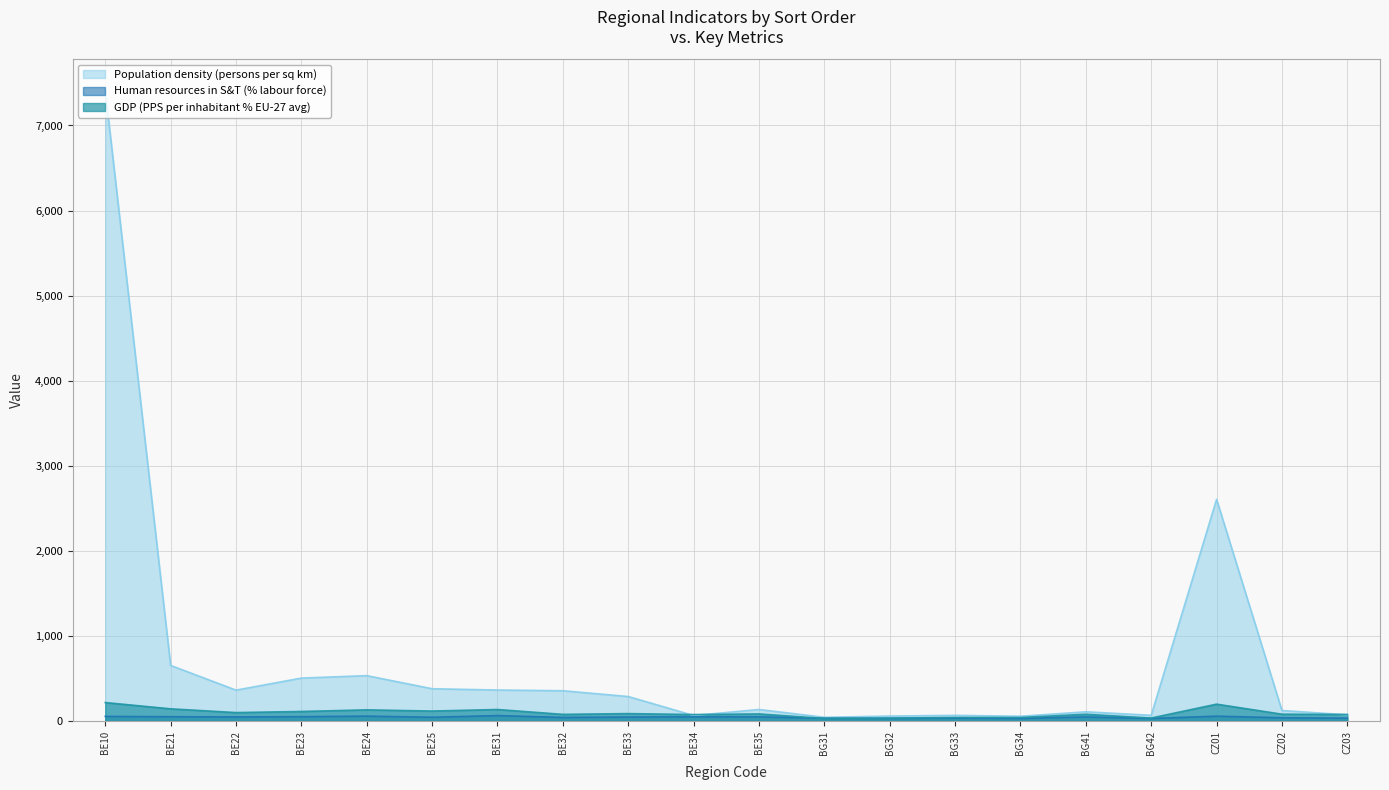

Reading left to right, list all the values displayed in this chart.

Population density (persons per sq km): BE10=7408.0	BE21=652.0	BE22=361.9	BE23=503.4	BE24=532.2	BE25=378.3	BE31=363.0	BE32=354.8	BE33=286.5	BE34=63.5	BE35=134.2	BG31=42.5	BG32=57.0	BG33=65.5	BG34=54.8	BG41=107.1	BG42=66.0	CZ01=2604.7	CZ02=122.3	CZ03=71.1
Human resources in S&T (% labour force): BE10=53.1	BE21=49.6	BE22=47.1	BE23=49.9	BE24=56.3	BE25=43.3	BE31=62.8	BE32=41.0	BE33=45.7	BE34=48.2	BE35=47.4	BG31=31.5	BG32=30.4	BG33=32.4	BG34=28.9	BG41=46.8	BG42=28.9	CZ01=55.8	CZ02=37.1	CZ03=32.6
GDP (PPS per inhabitant % EU-27 avg): BE10=216.0	BE21=142.0	BE22=98.0	BE23=111.0	BE24=130.0	BE25=116.0	BE31=134.0	BE32=77.0	BE33=86.0	BE34=75.0	BE35=82.0	BG31=29.0	BG32=33.0	BG33=40.0	BG34=40.0	BG41=78.0	BG42=34.0	CZ01=197.0	CZ02=79.0	CZ03=76.0